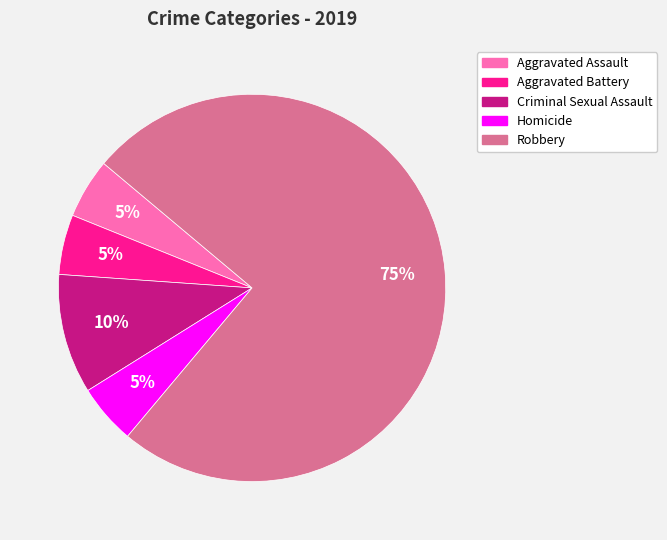

The Aggravated Assault slice represents 1% of the pie. True or false?

False